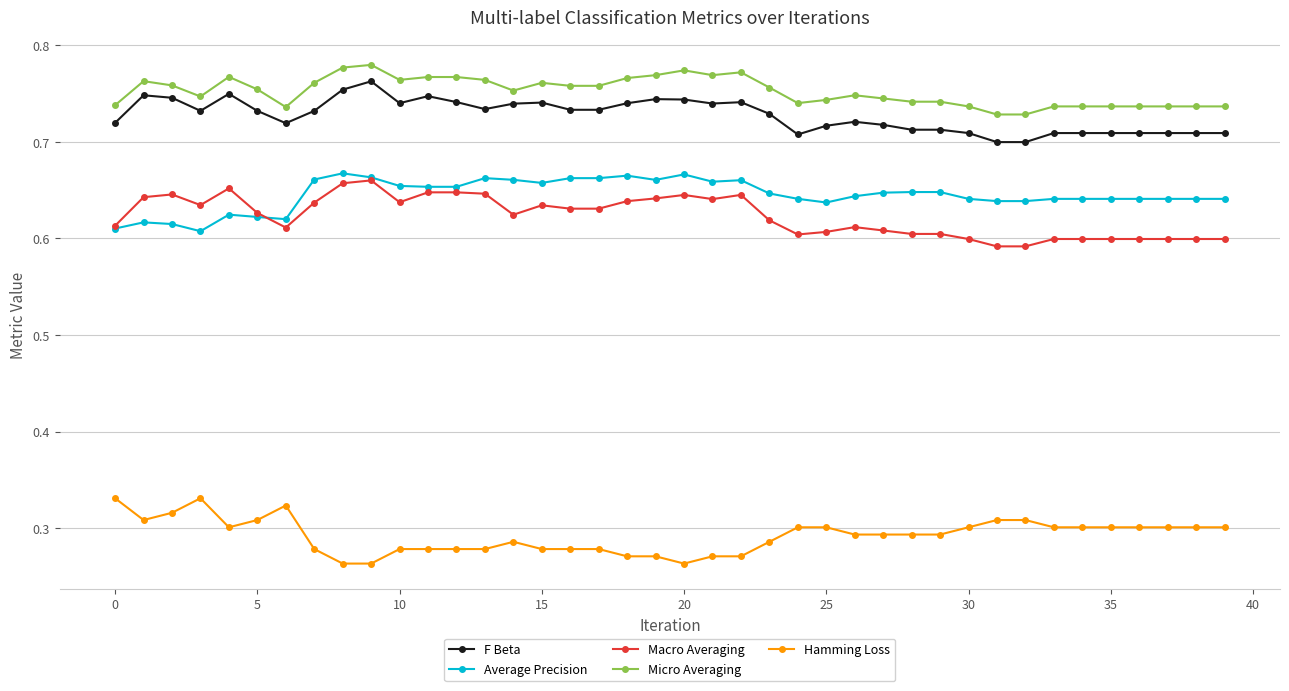

At how many categories does at least one series exceed 0?

40